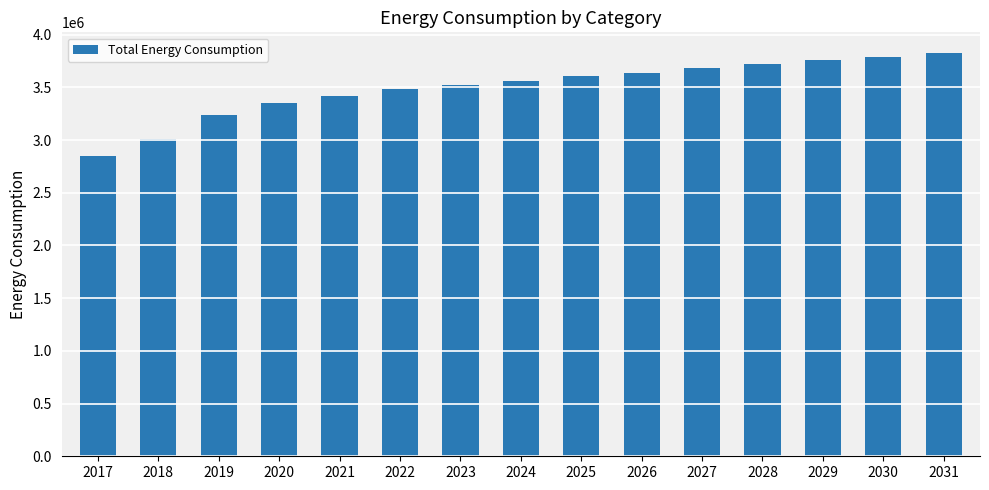

Between 2025 and 2017, which is larger?

2025